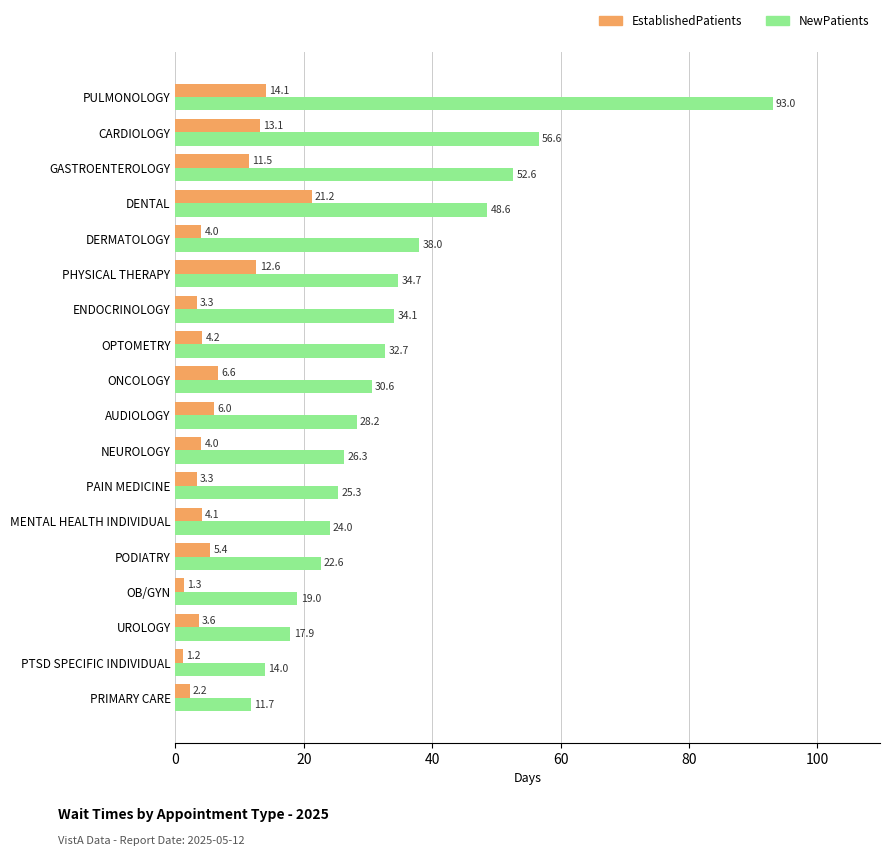

Between AUDIOLOGY and UROLOGY, which series saw the biggest shift?

NewPatients